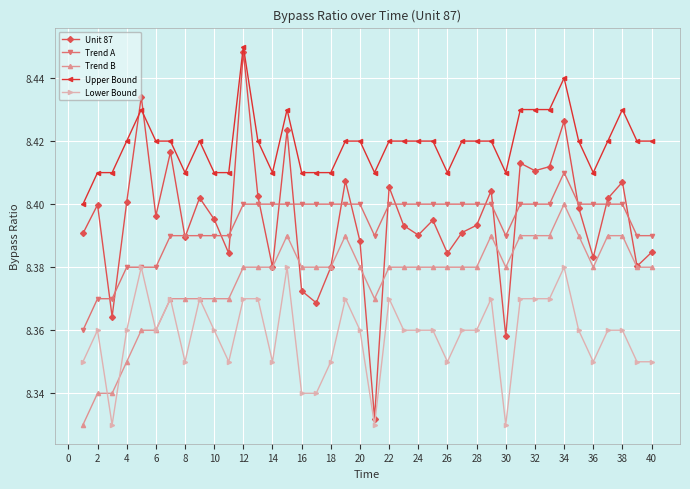

Count the Trend B values in the range 8 to 9.

40